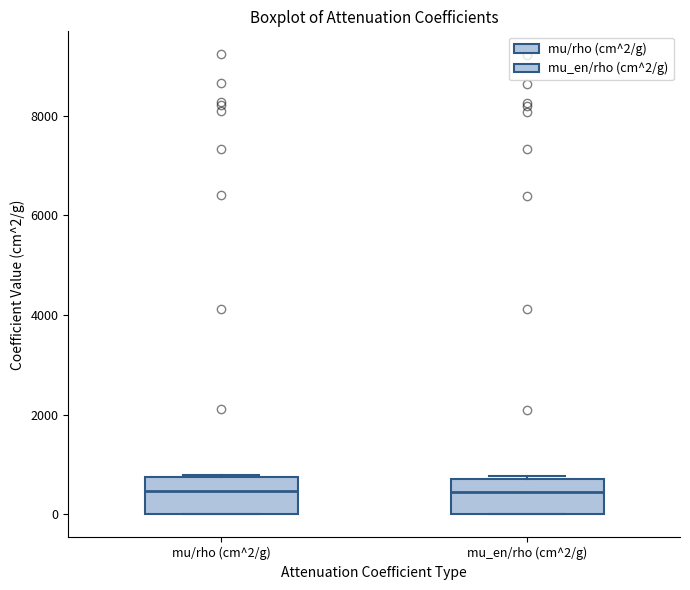

Where does the median line of the box for mu/rho (cm^2/g) sit on the y-axis? The values are not printed on the chart, so give them approximately, as read against the axis.

400